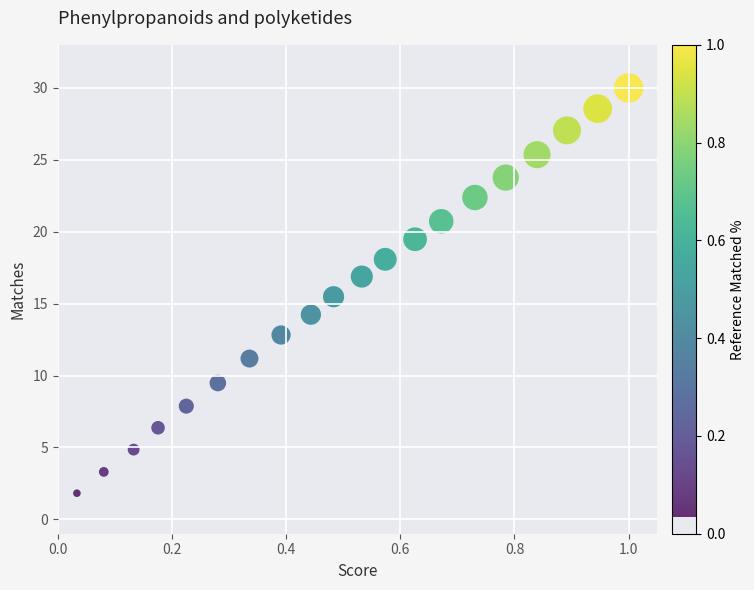

What is the range of Y values (max minus min)?

28.2